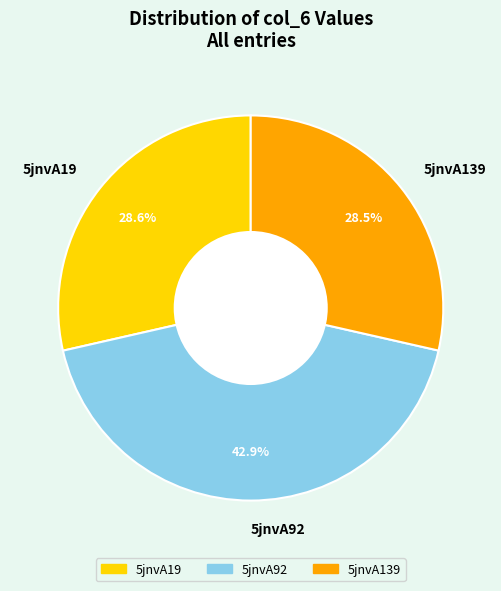

Does 5jnvA19 account for over 50% of the chart?

No